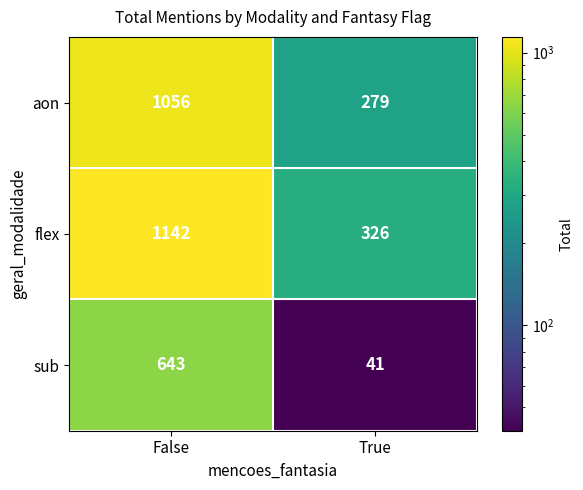

Reading left to right, extract all data points from this chart.

aon: False=1056	True=279
flex: False=1142	True=326
sub: False=643	True=41